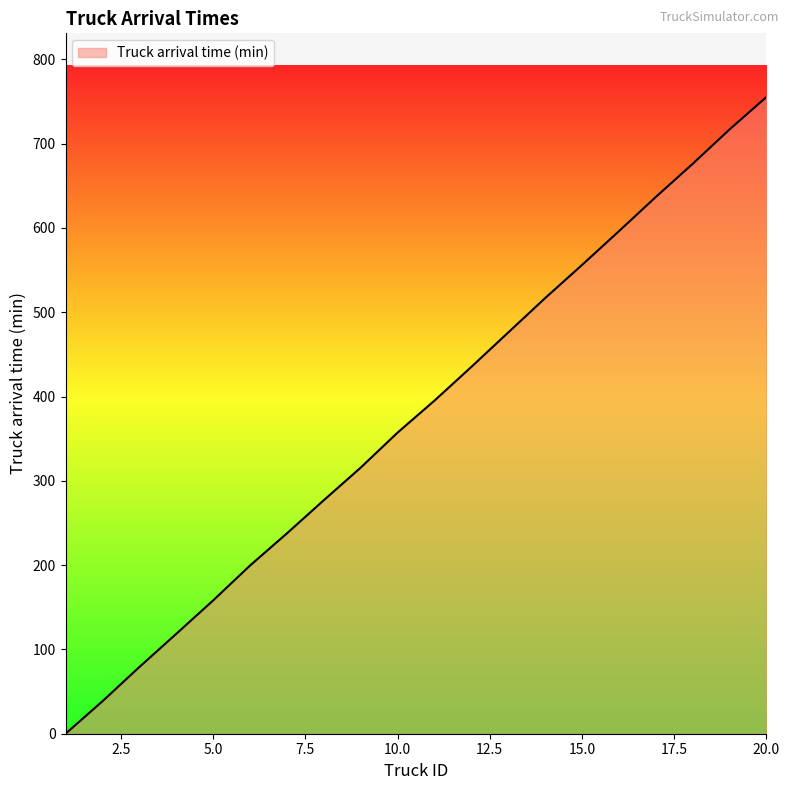

What is the greatest value displayed?

755.3